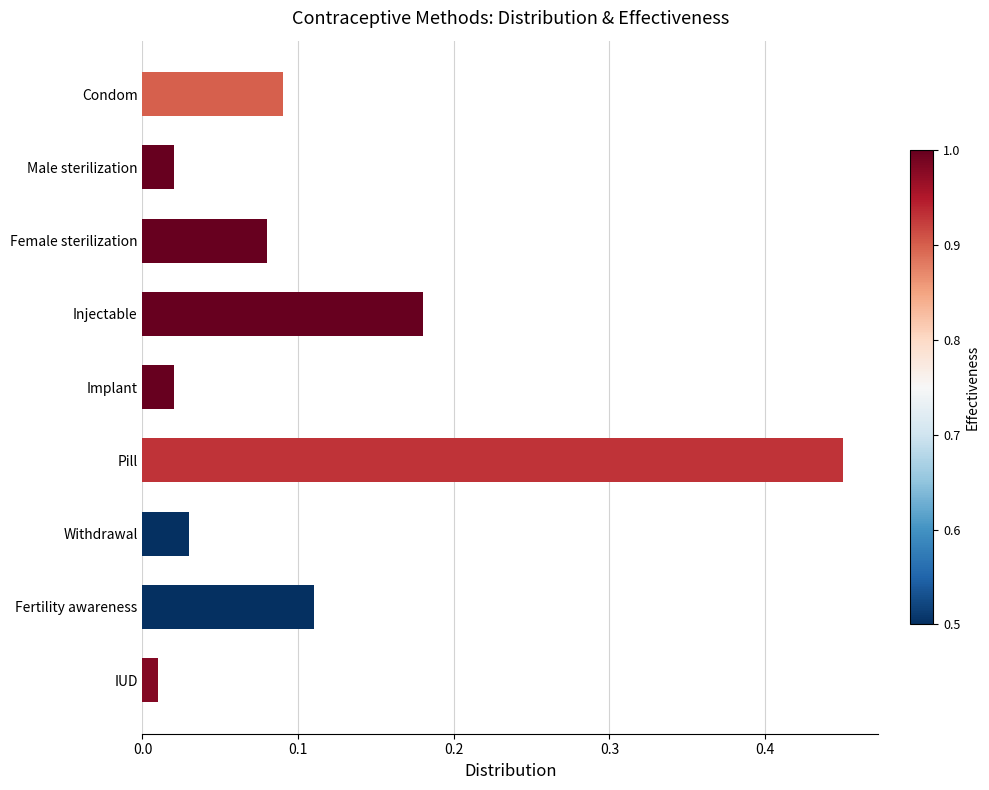

What is the sum of all values?

1.0